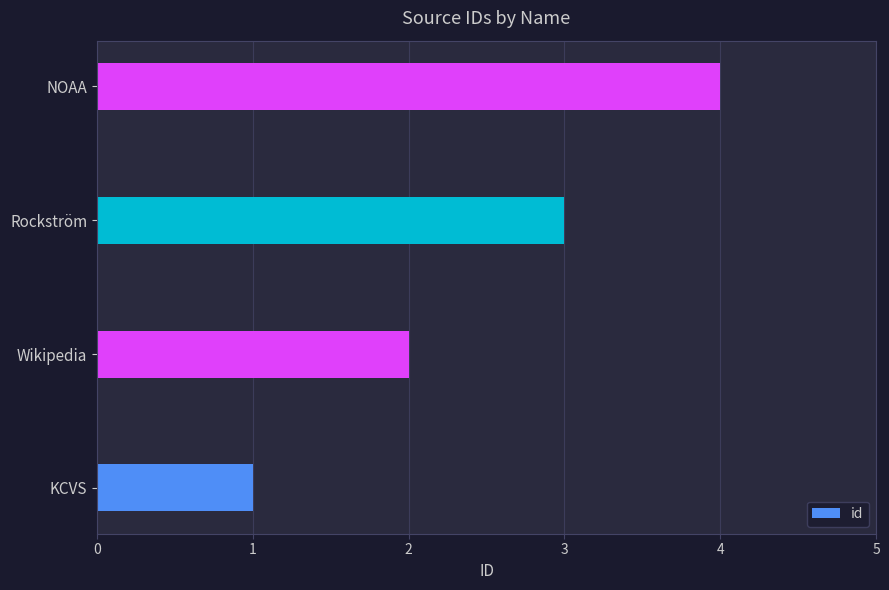

What is the sum of all values?

10